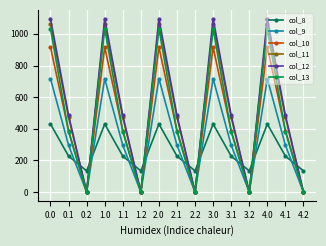

True or false: col_8 has more than 2 interior local peaks.

True